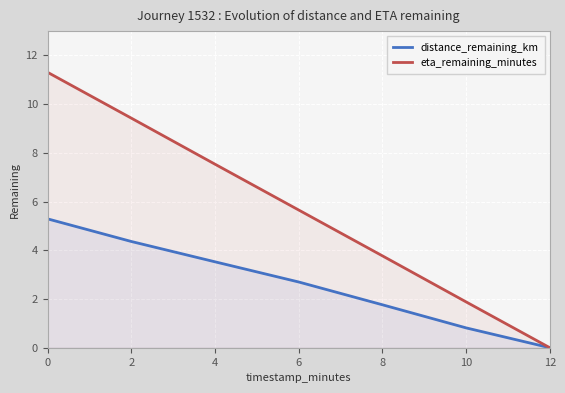

Count the number of data series in this chart.

2